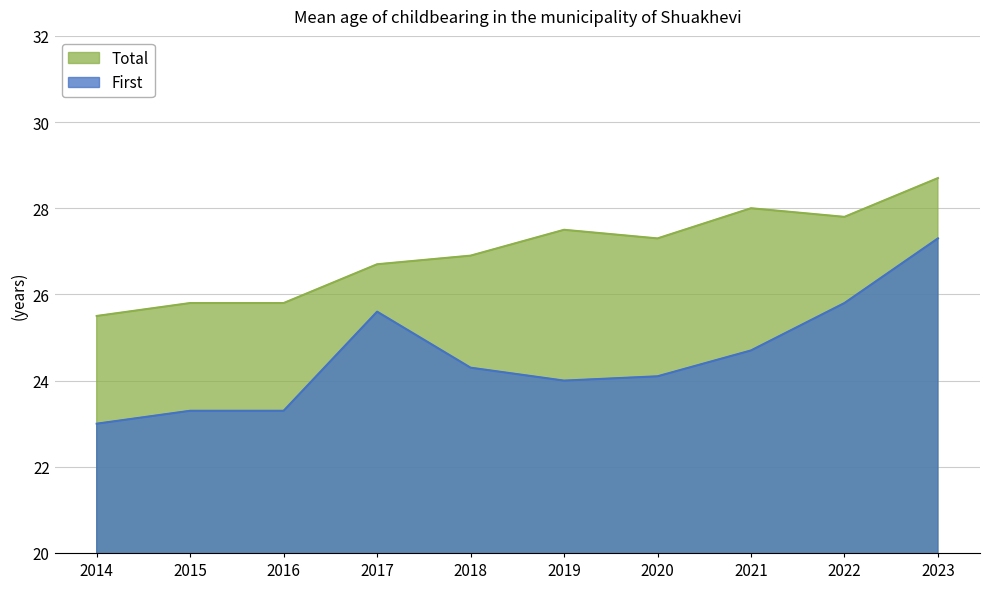

How many data points in First are above 24?

6